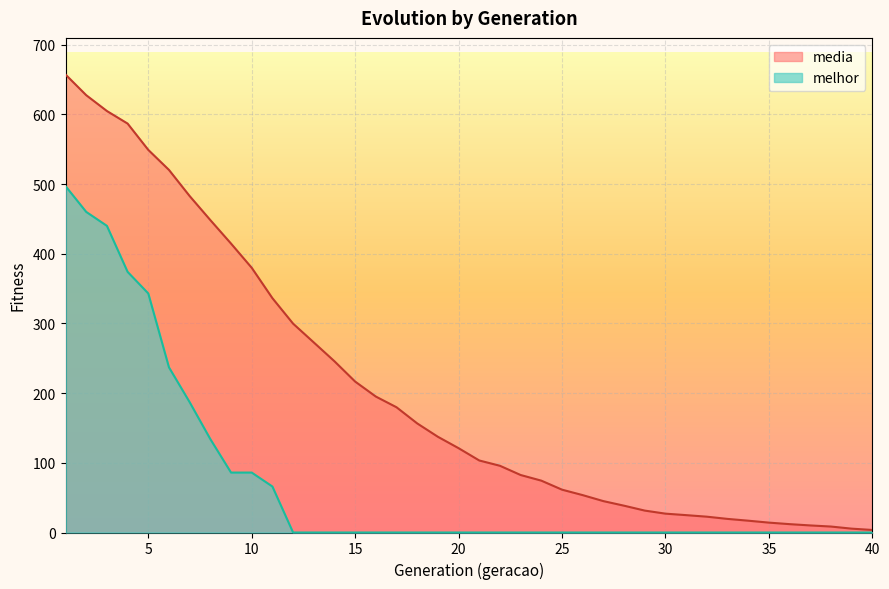

True or false: melhor and media intersect in this chart.

False